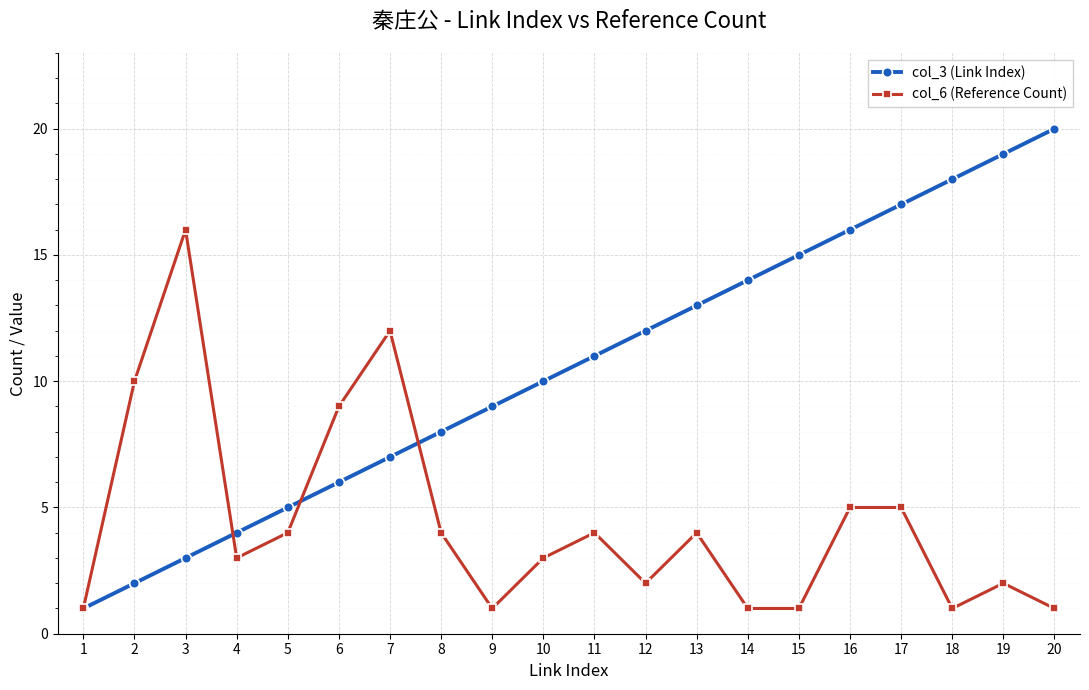

Is this an area chart (filled region under the line)?

No